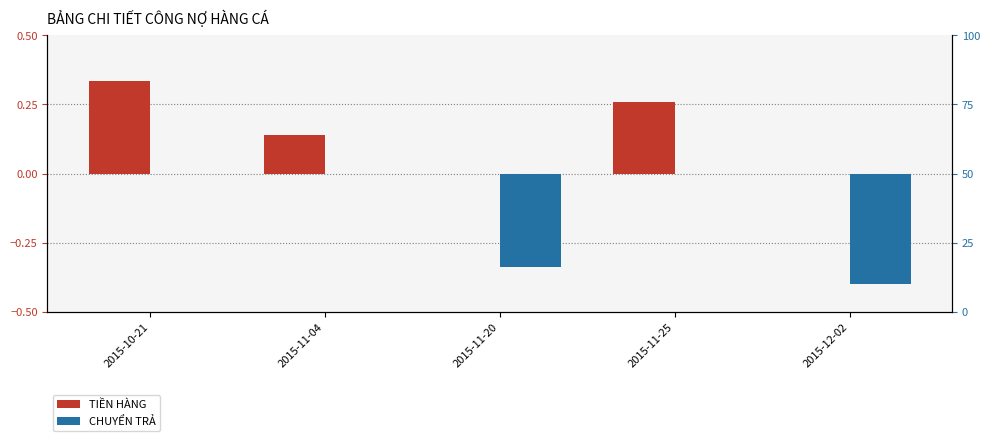

How many groups of bars are there?

5